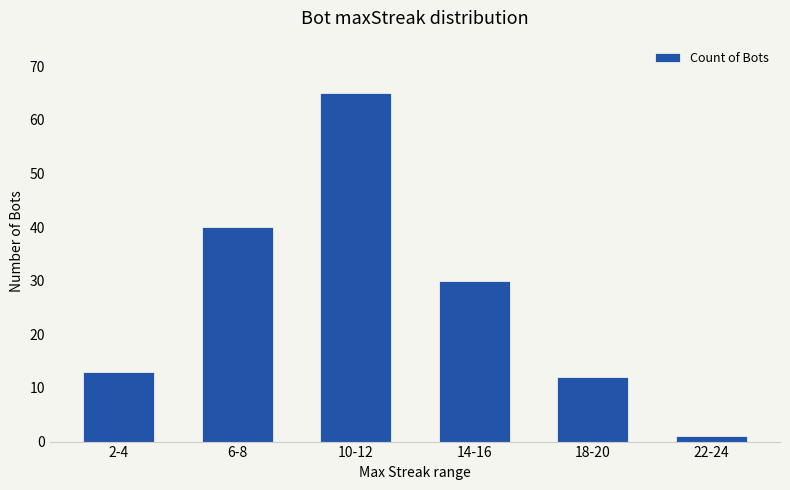

True or false: the data shows 40 at 6-8.

True